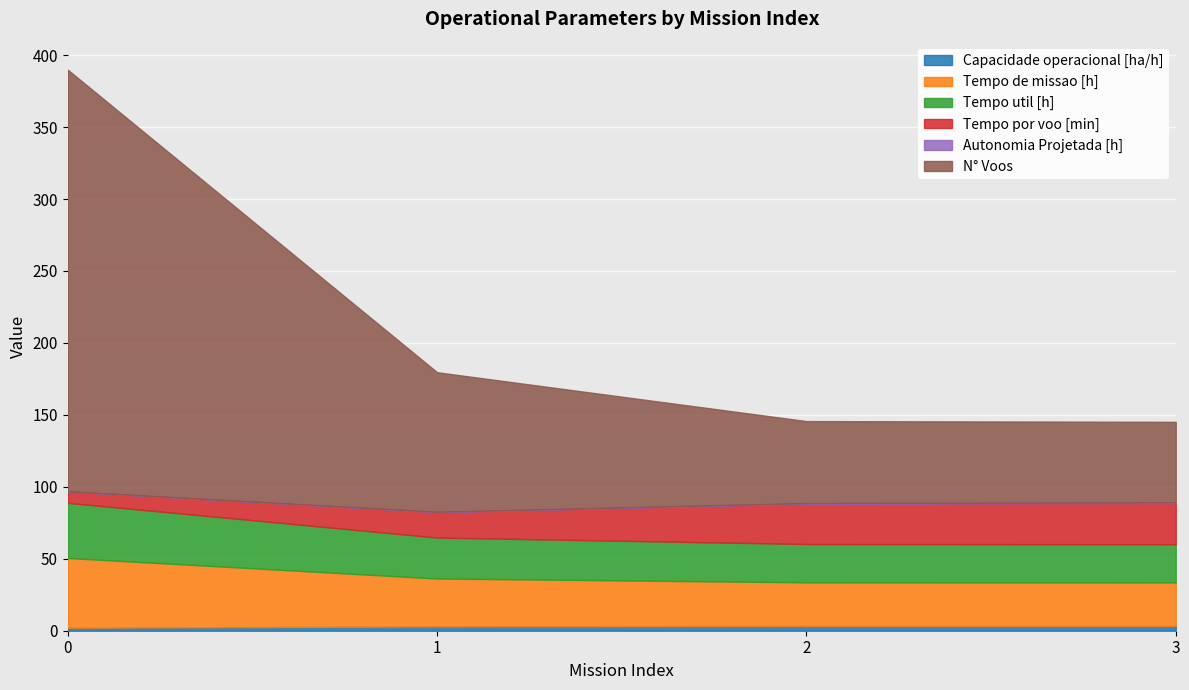

True or false: Capacidade operacional [ha/h] and N° Voos cross at least once.

False